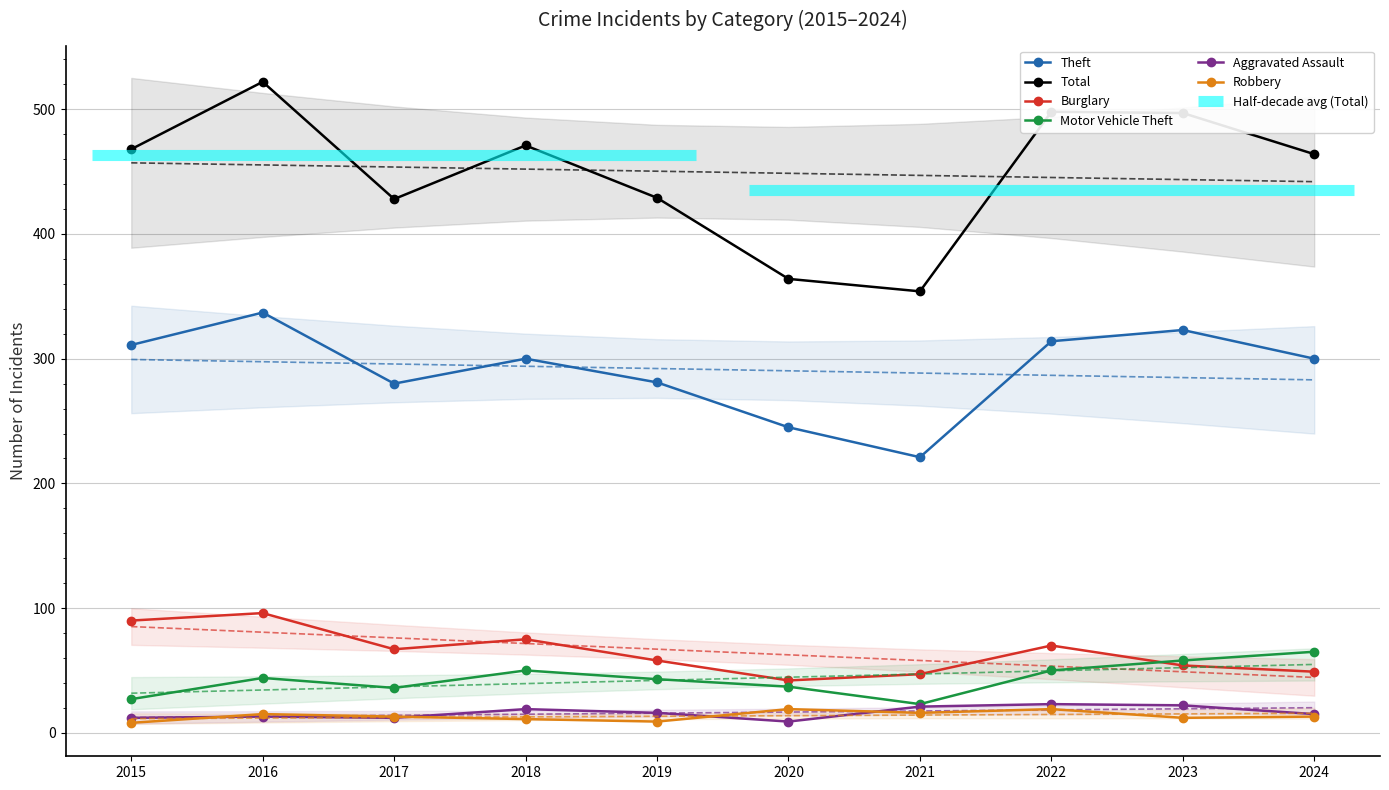

Where is the first local minimum for Robbery?

2019